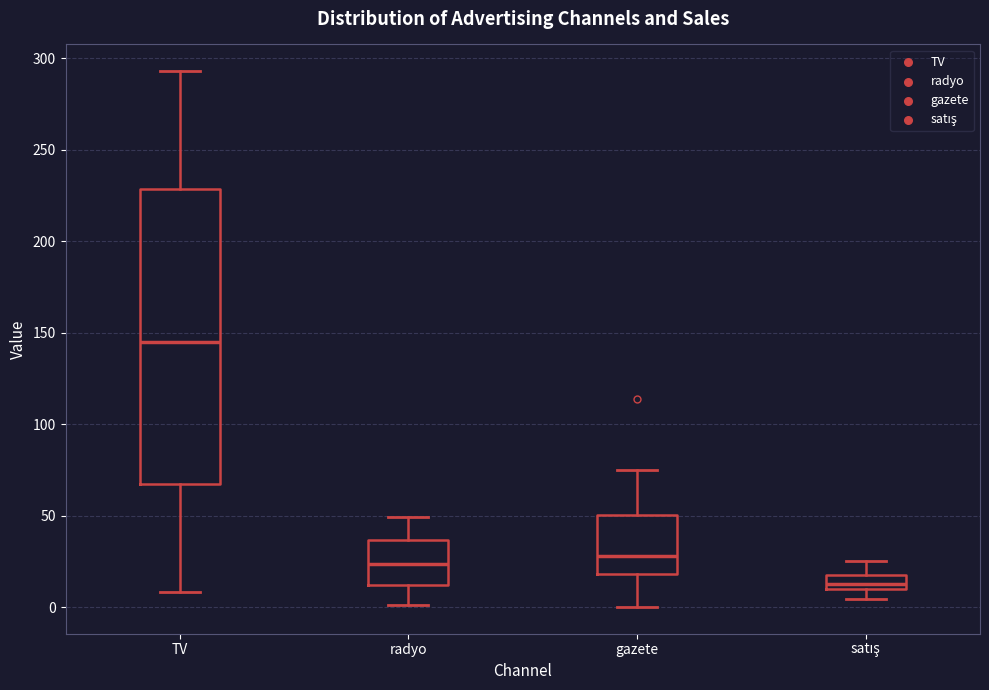

Reading left to right, read every box against the y-axis: the position of its median line, the range the box covers, and the ends of its whiskers. The values are not printed on the chart, so give them approximately, as read against the axis.

TV: median 145, box 65 to 230, whiskers 10 to 295
radyo: median 25, box 10 to 35, whiskers 0 to 50
gazete: median 30, box 20 to 50, whiskers 0 to 75
satış: median 15, box 10 to 20, whiskers 5 to 25